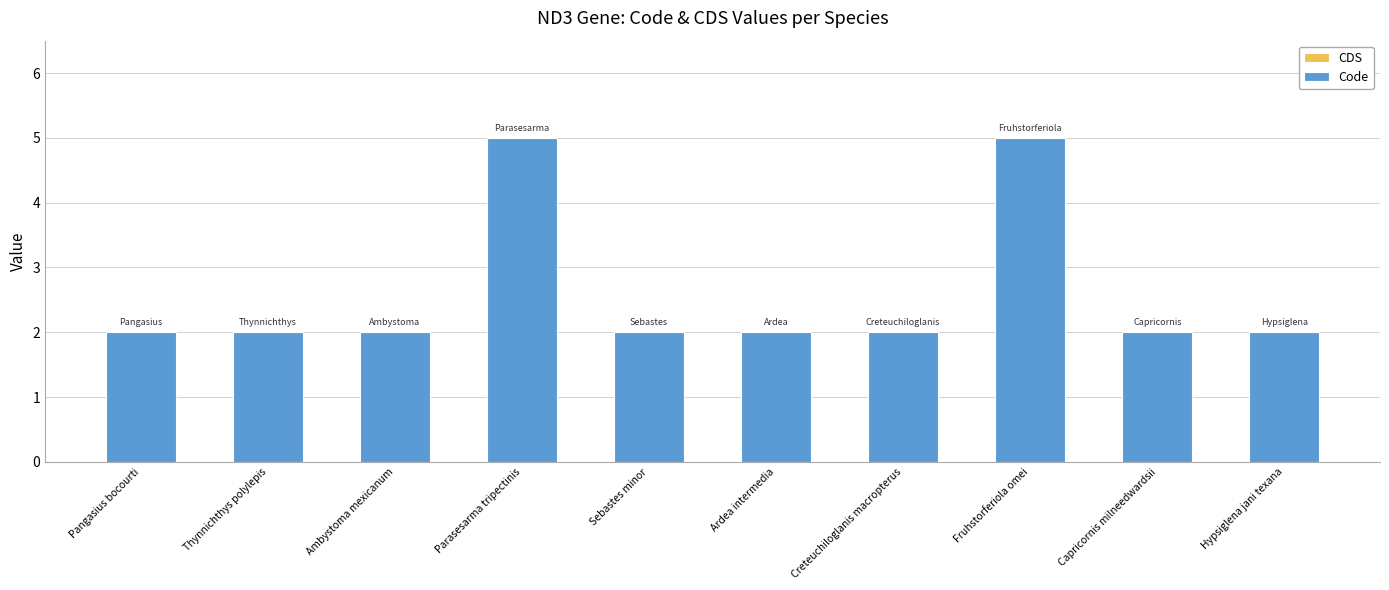

Is it true that the value at Thynnichthys polylepis is 2?

True